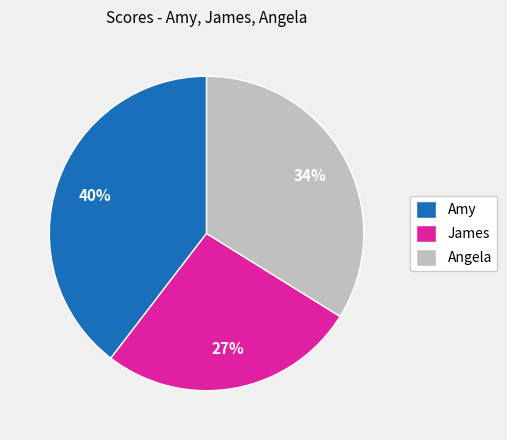

How many slices are in this pie chart?

3